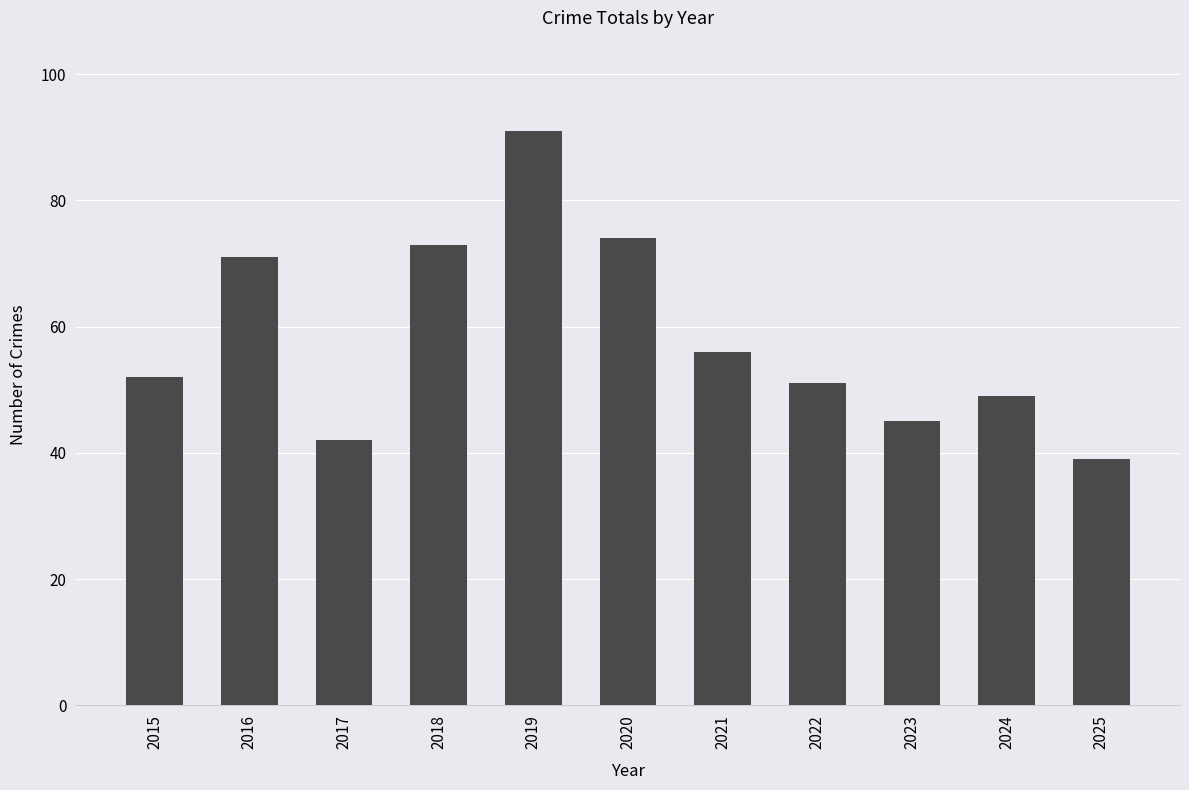

Rank the categories by value from lowest to highest.

2025, 2017, 2023, 2024, 2022, 2015, 2021, 2016, 2018, 2020, 2019